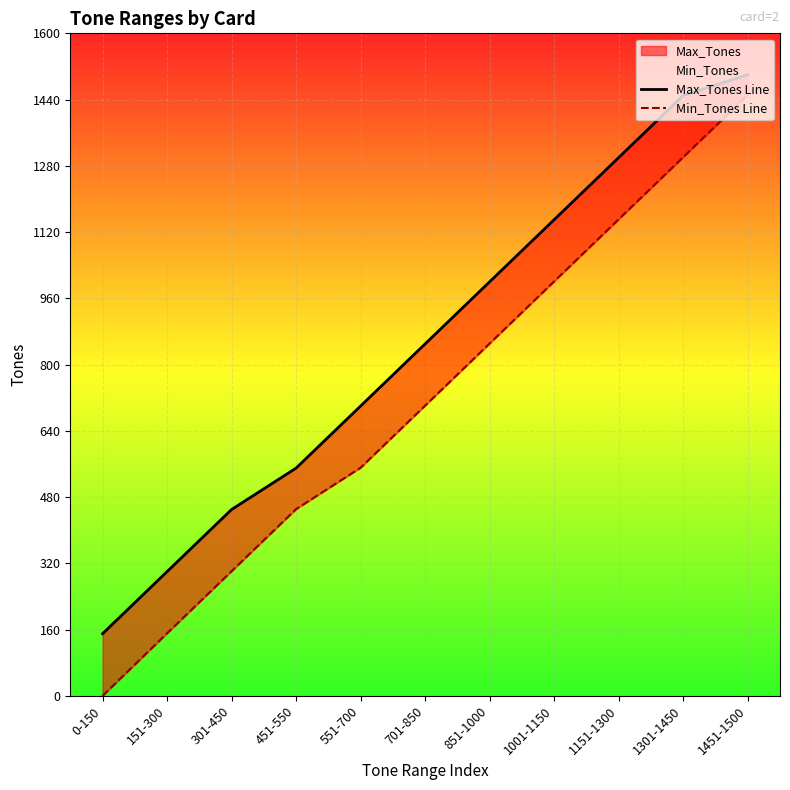

What is the label of the 6th point from the left?

701-850